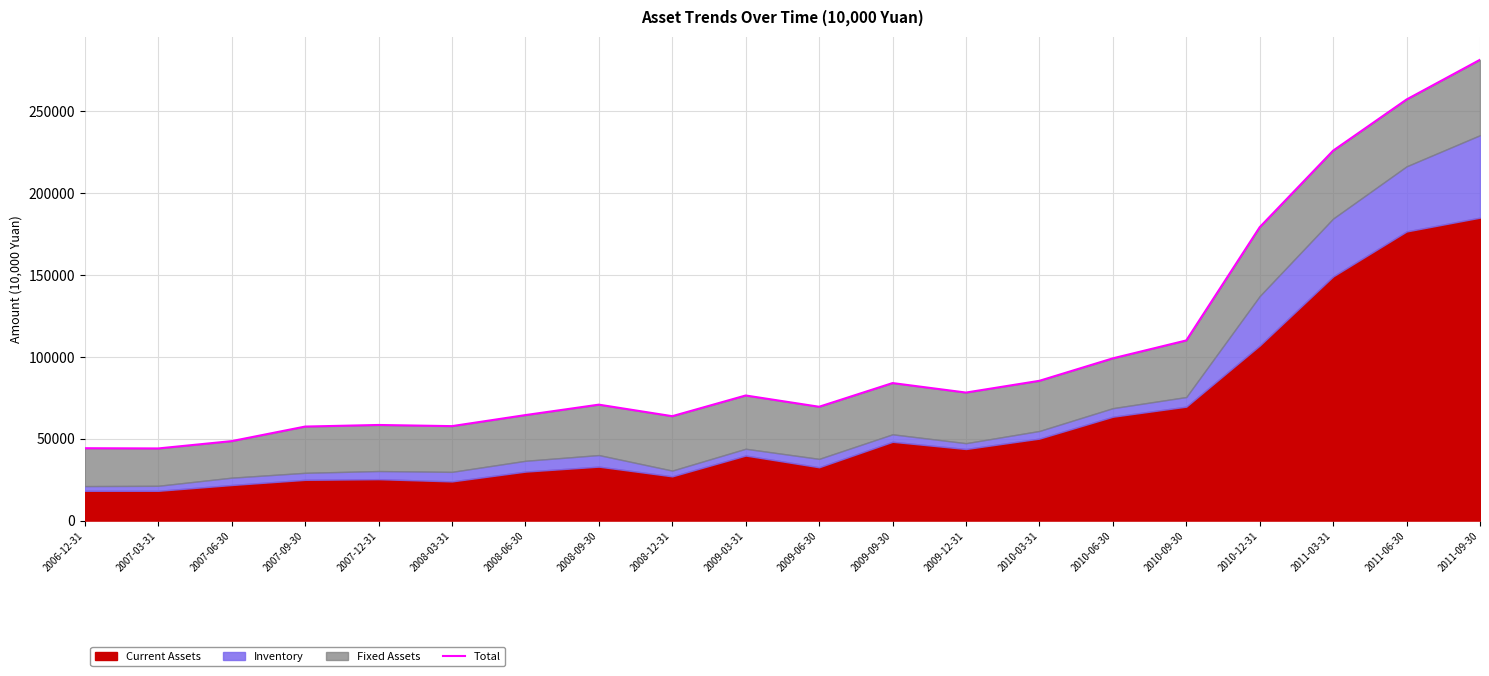

The chart shows a value of 85425 at 2010-03-31. True or false?

True